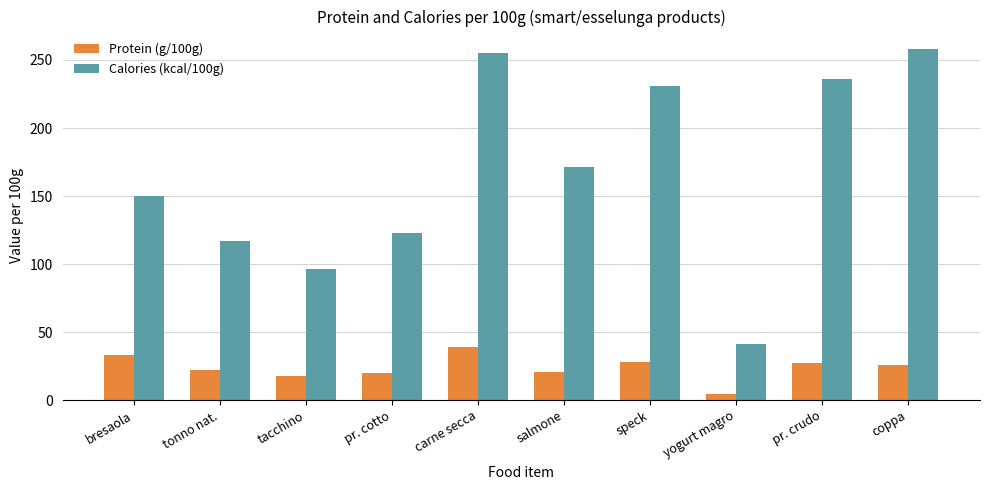

What is the label of the 2nd bar from the left?

tonno nat.